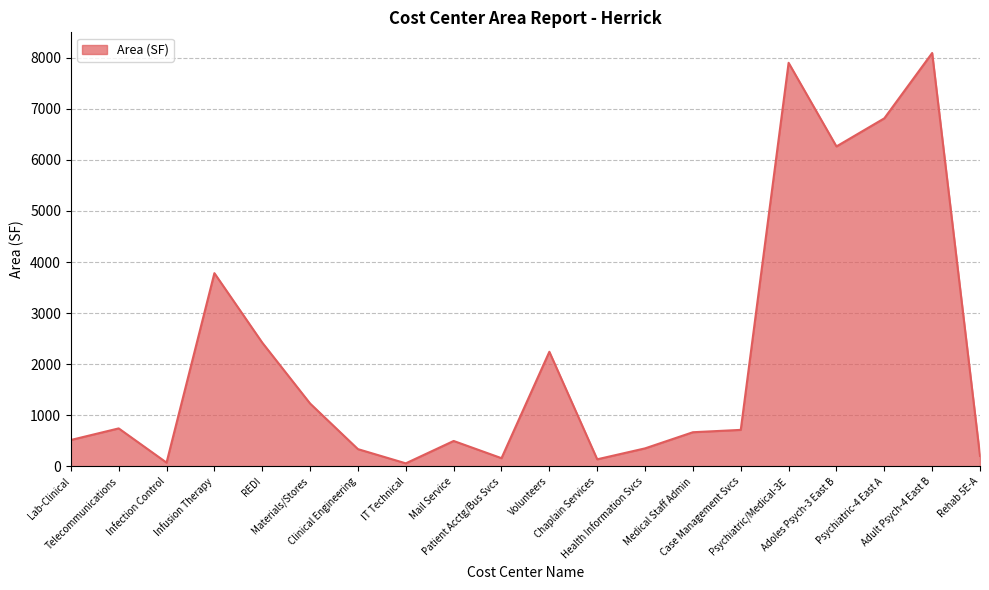

What is the maximum value shown in the chart?

8093